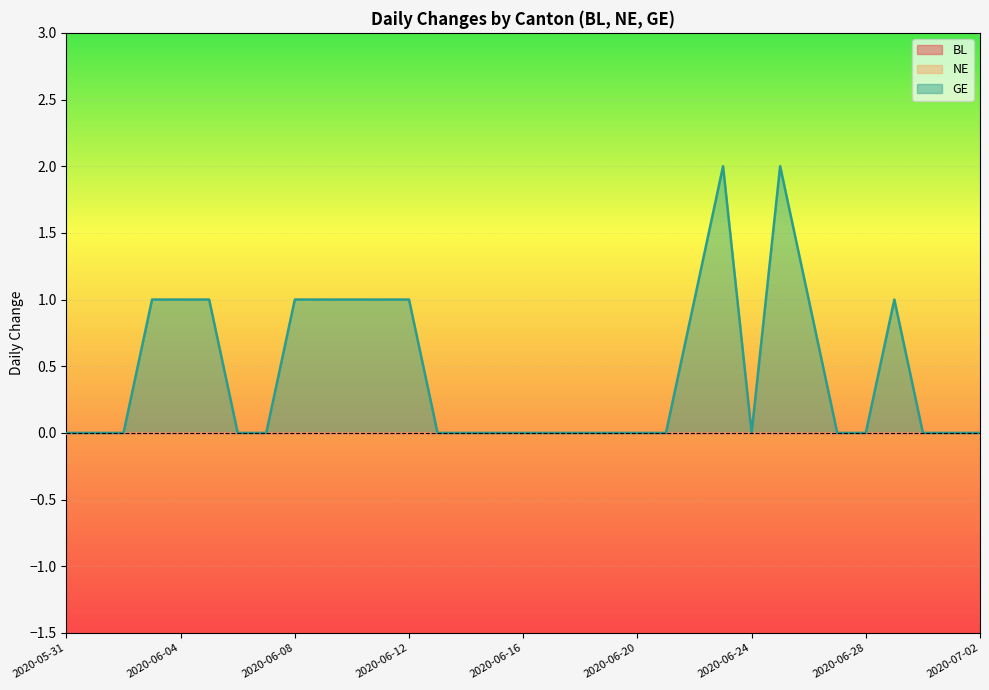

Rank the series by their maximum value, from lowest to highest.

BL, NE, GE